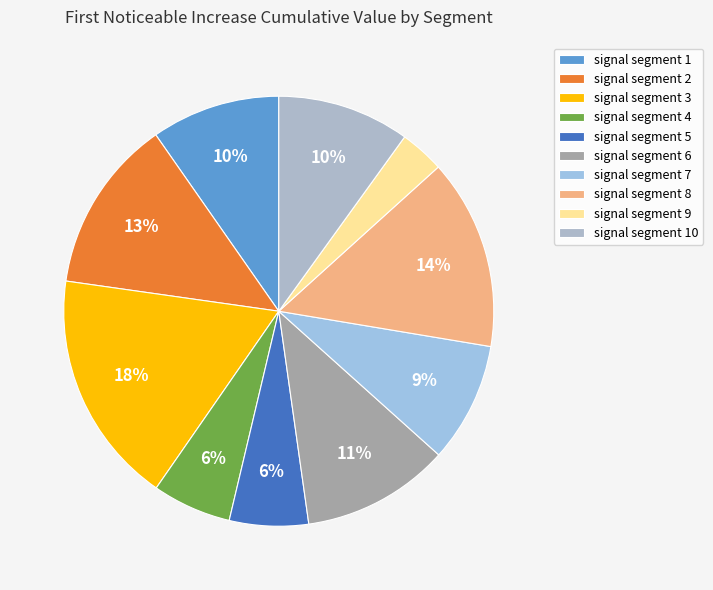

To the nearest percent, what is the average slice percentage?

10%